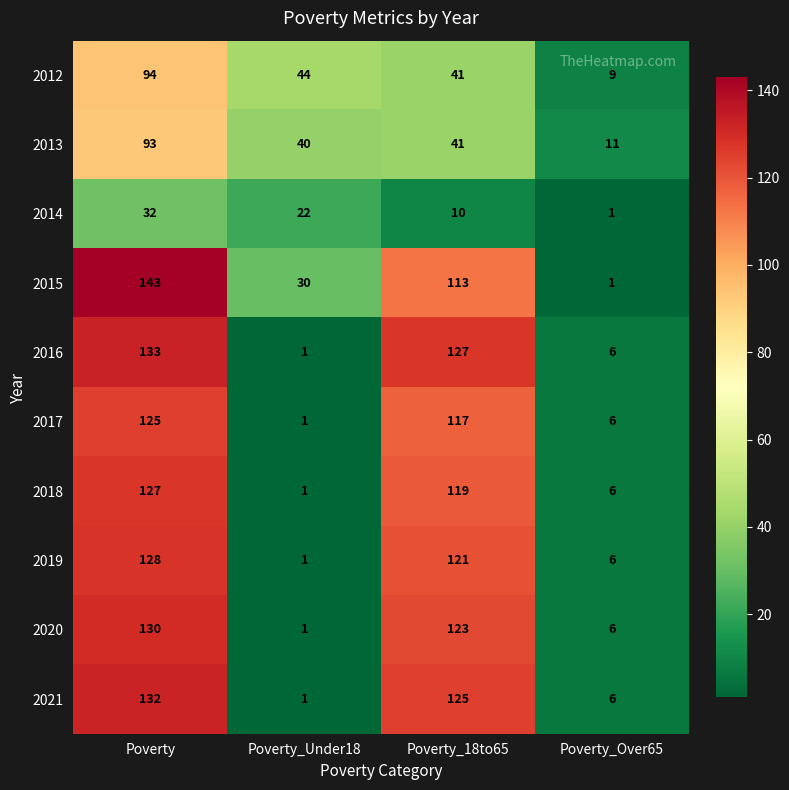

Count the number of categories in the chart.

4